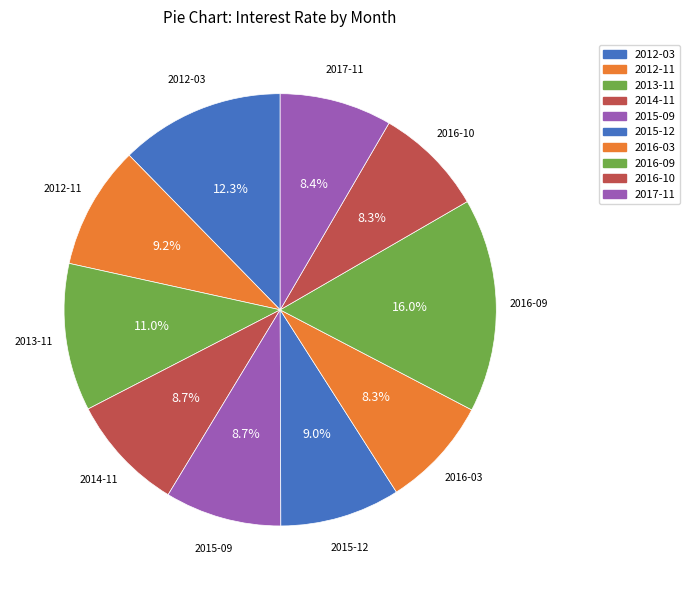

Combined, do 2012-11 and 2016-03 account for over 50%?

No